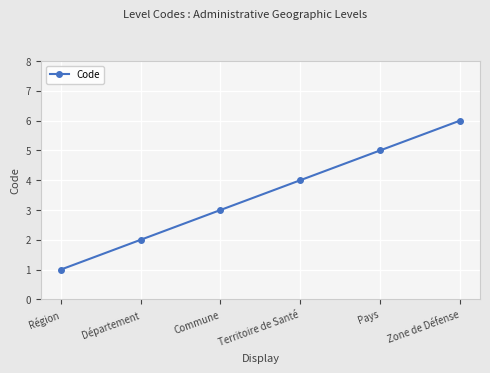

True or false: the data shows 2 at Pays.

False